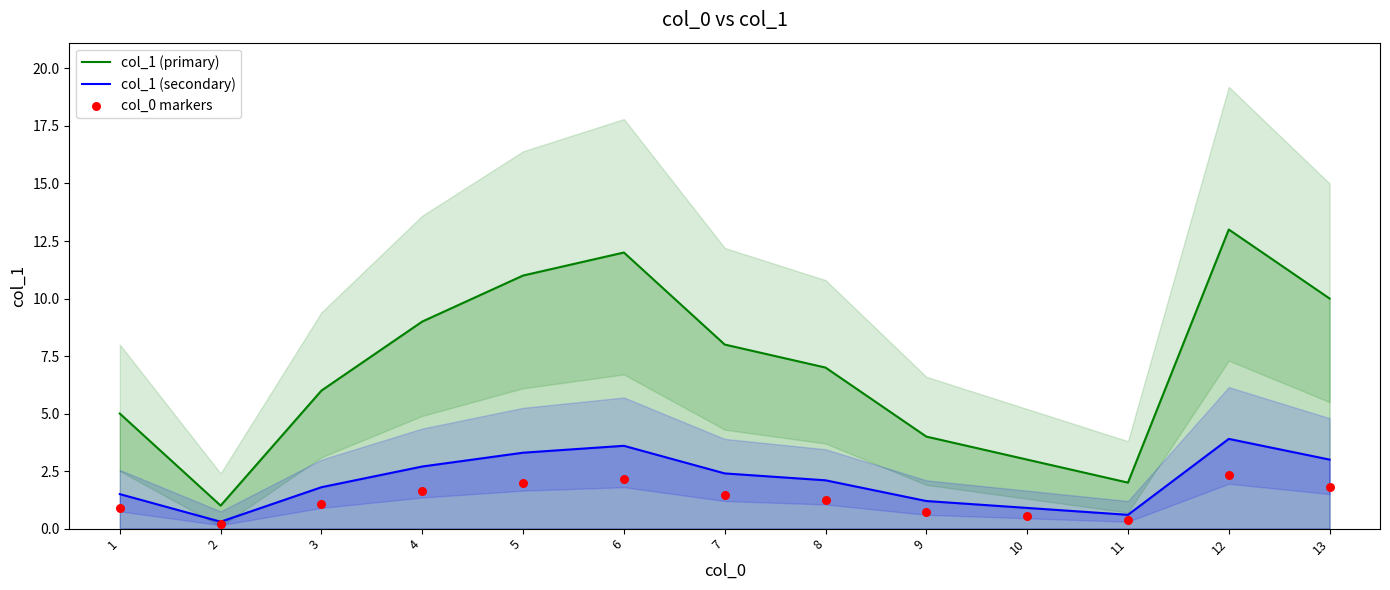

Which series has the largest Y range (max minus min)?

col_1 (primary)